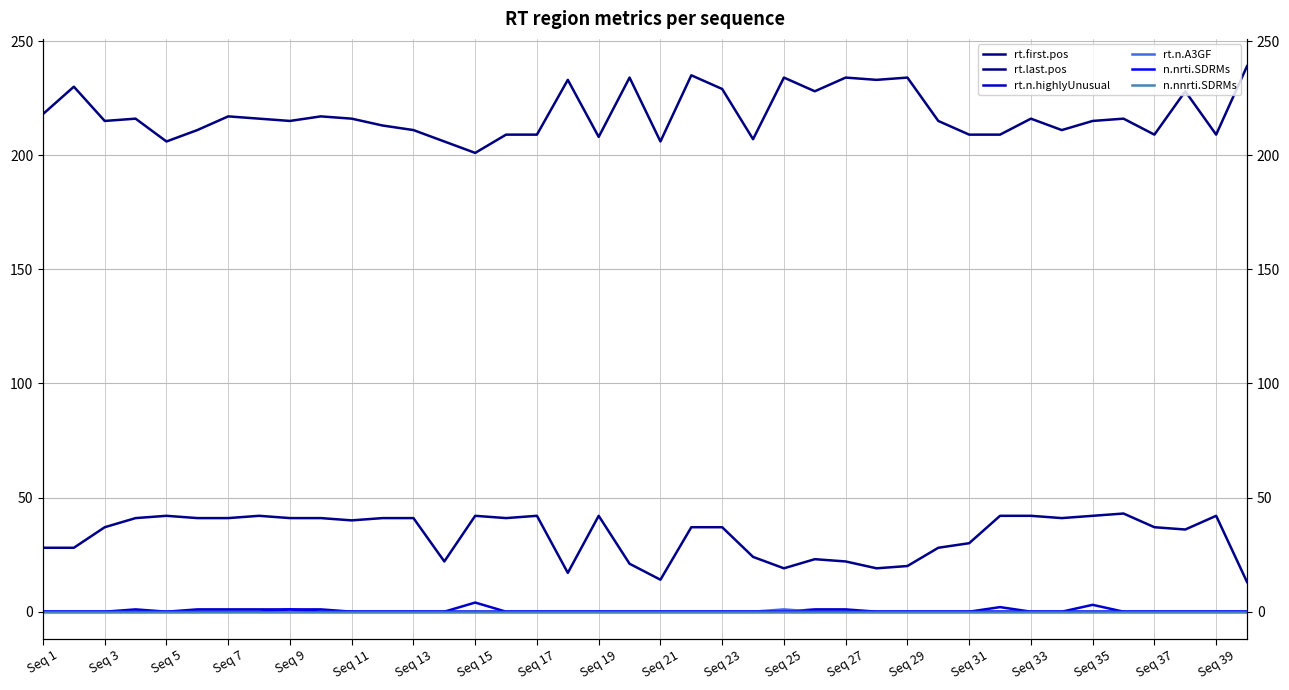

Which series has the largest total across all categories?

rt.last.pos